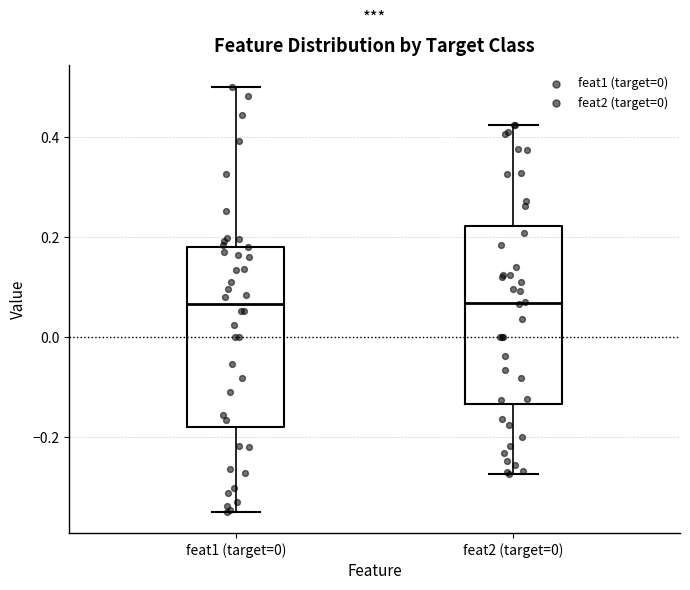

Reading left to right, read every box against the y-axis: the position of its median line, the range the box covers, and the ends of its whiskers. The values are not printed on the chart, so give them approximately, as read against the axis.

feat1 (target=0): median 0.06, box -0.18 to 0.18, whiskers -0.34 to 0.50
feat2 (target=0): median 0.06, box -0.14 to 0.22, whiskers -0.28 to 0.42